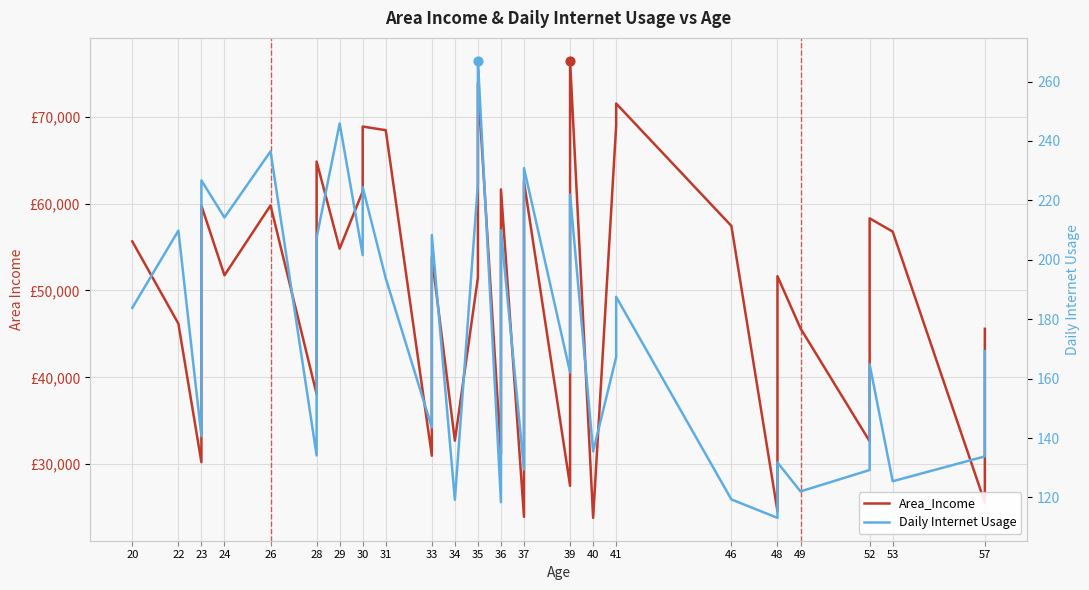

Is the value of Area_Income at 52 greater than the value of Daily Internet Usage at 33?

Yes